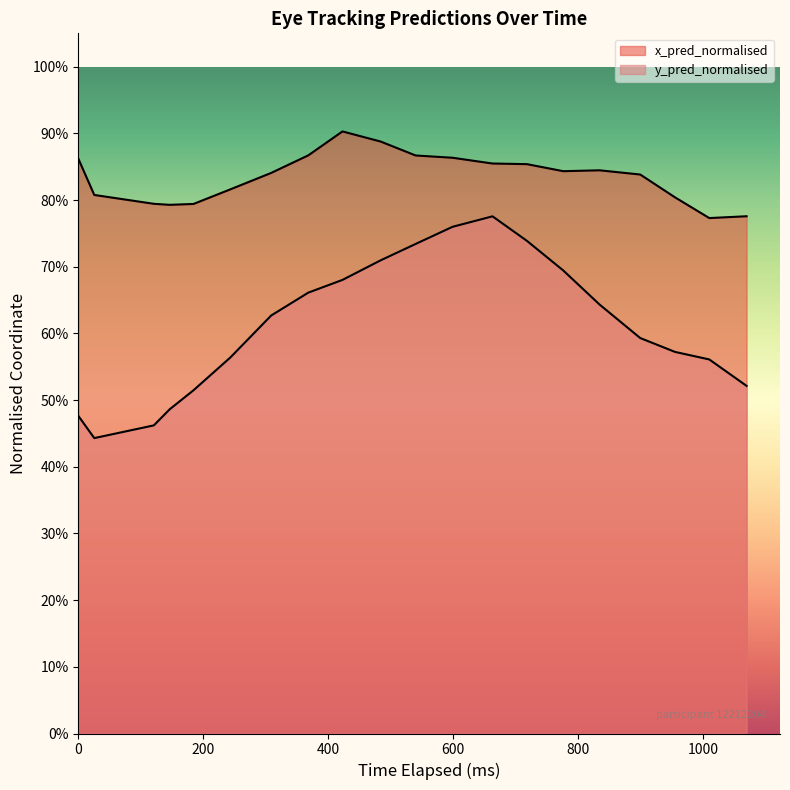

How many y_pred_normalised values are between 0 and 1?

20